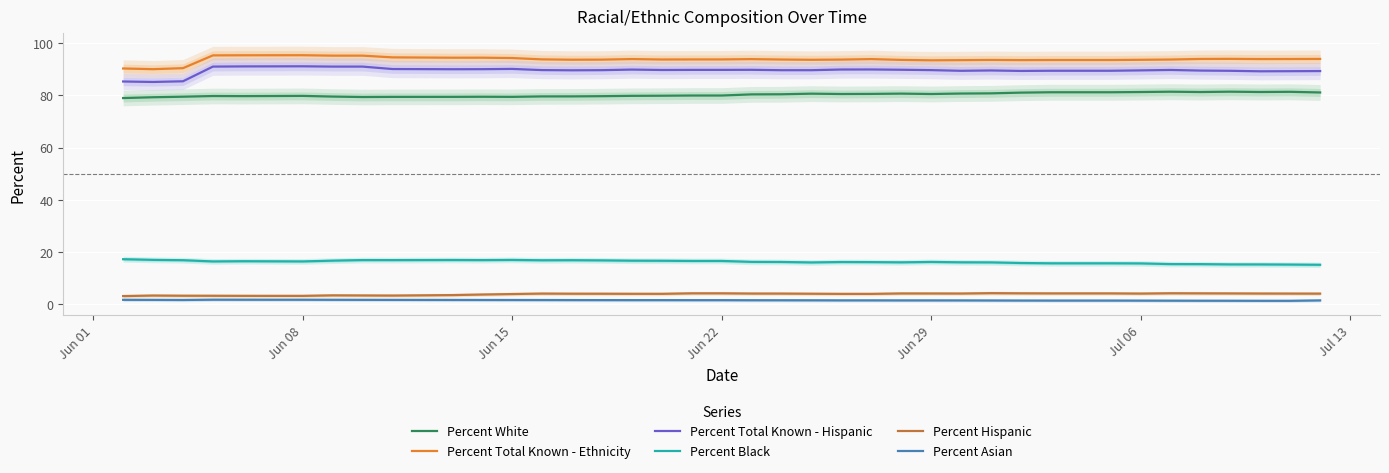

What is the sum of all Percent Total Known - Ethnicity values?

3749.3